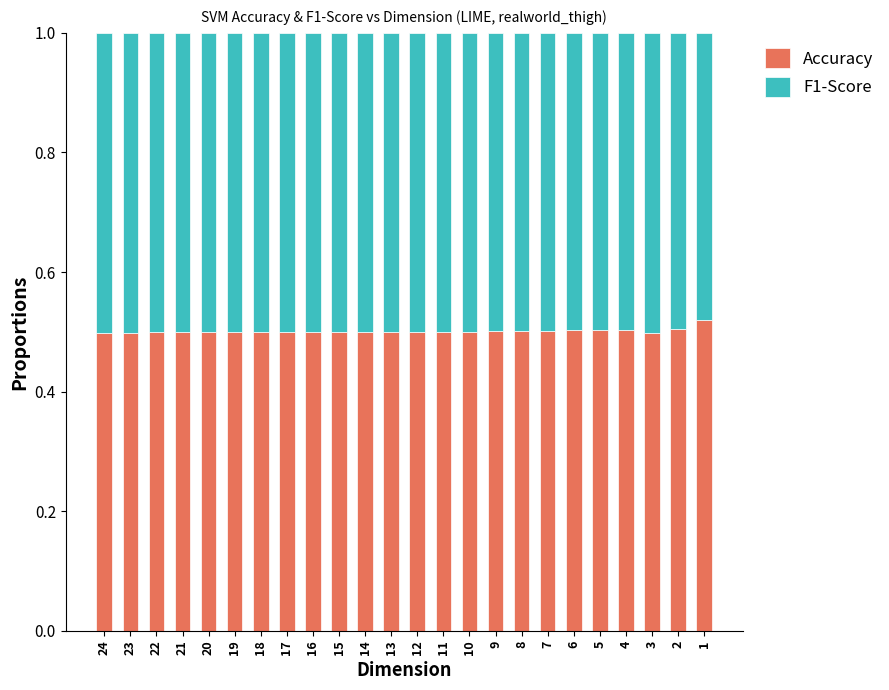

What is the total value across all series at 17?

1.0